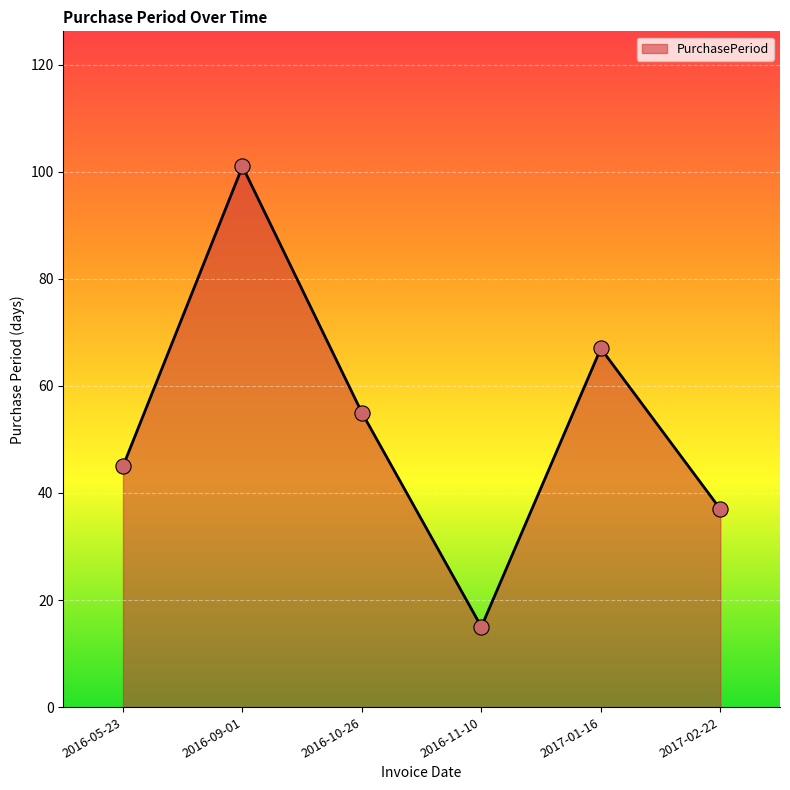

What is the ratio of the value at 2016-11-10 to the value at 2017-01-16?

0.2